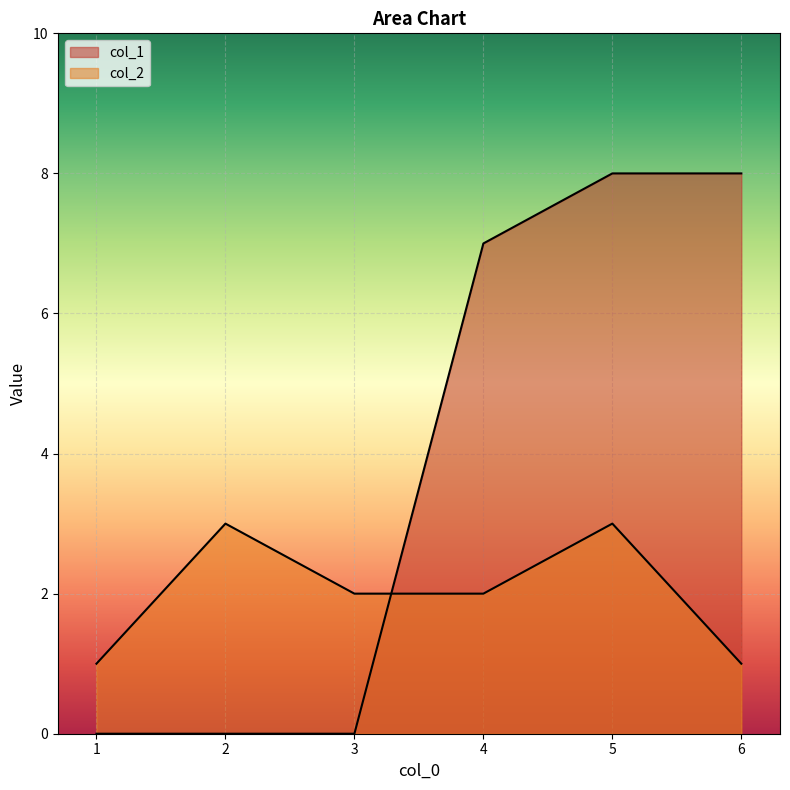

Between which two adjacent categories do col_2 and col_1 first intersect?

3 and 4